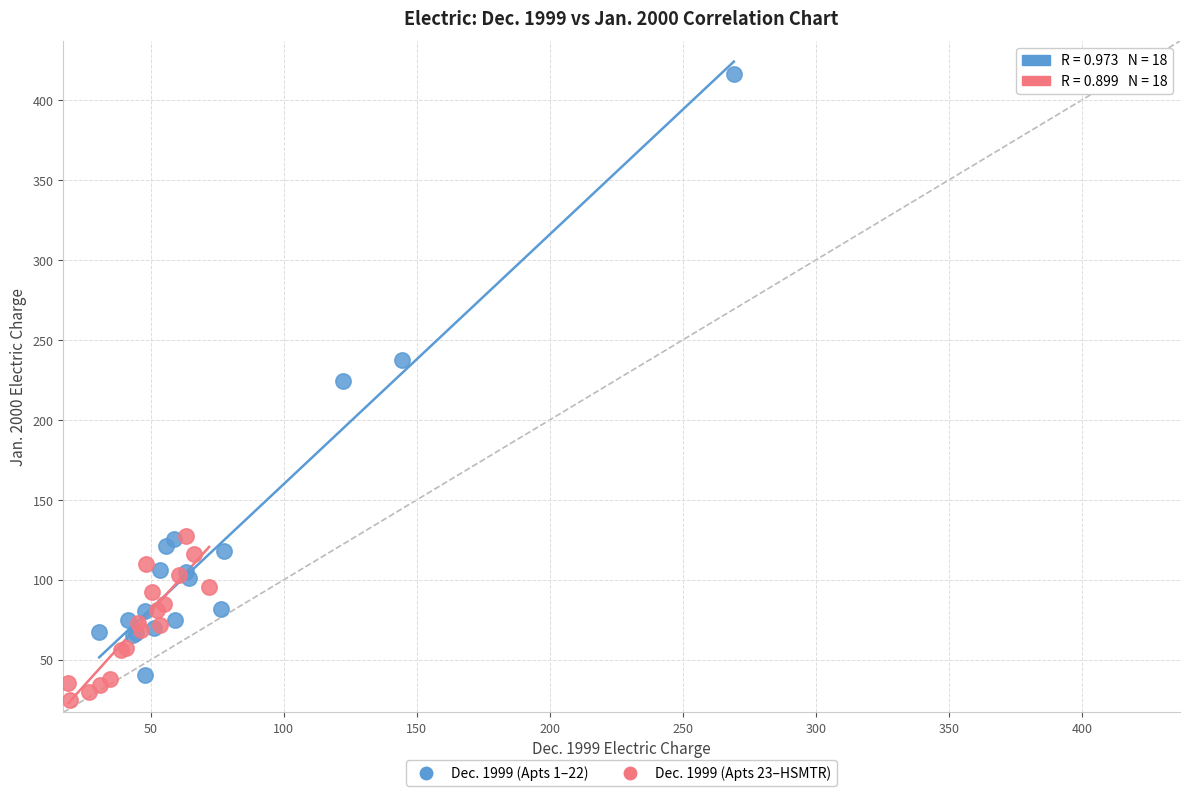

What are all the series names shown in the legend?

Dec. 1999 (Apts 1–22), Dec. 1999 (Apts 23–HSMTR)